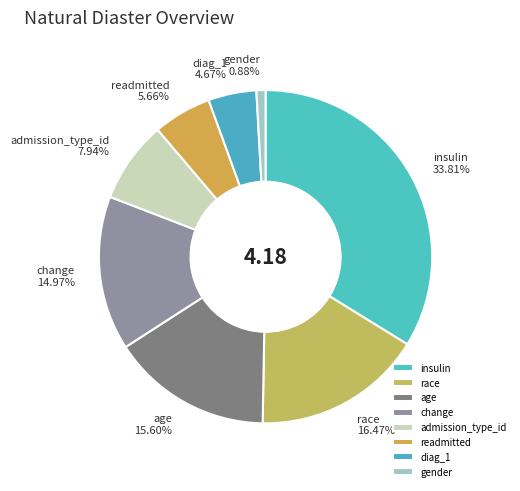

How many slices are in this pie chart?

8